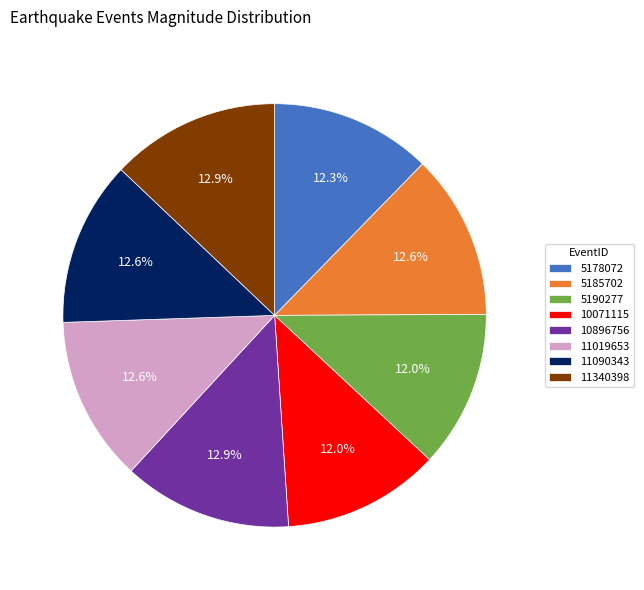

Count the number of slices in the pie.

8